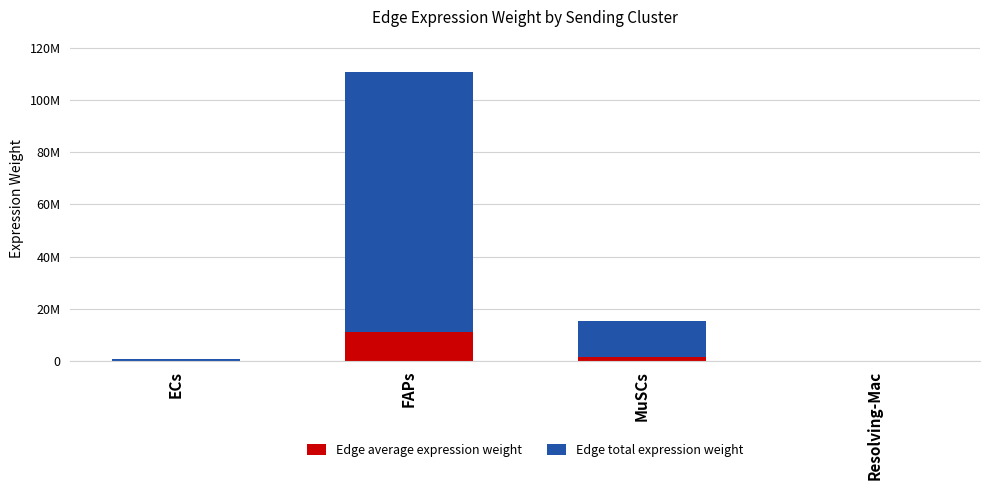

Which series has the widest spread of values?

Edge total expression weight